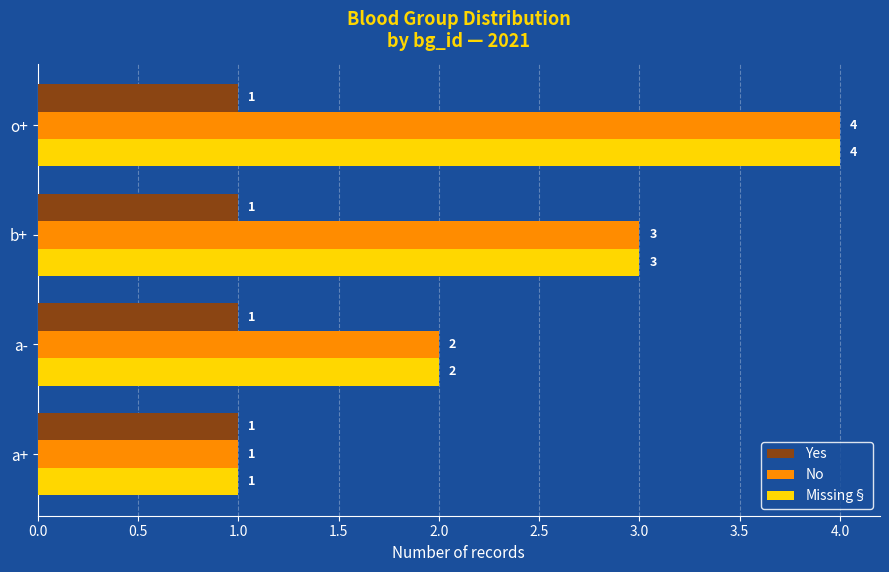

What are all the series names shown in the legend?

Yes, No, Missing§